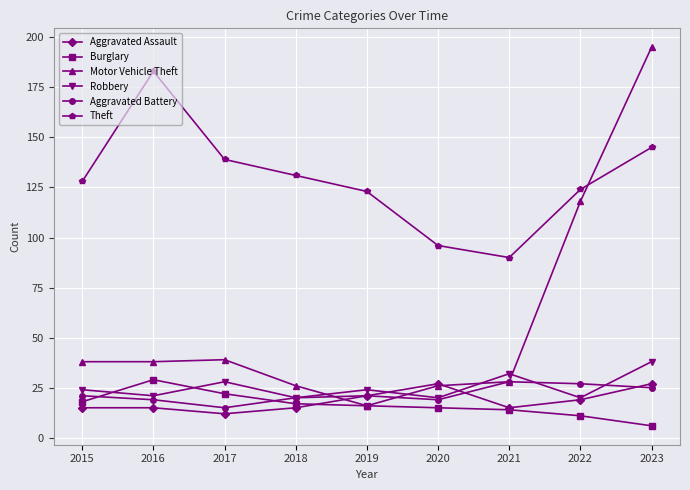

How many lines are shown in the chart?

6